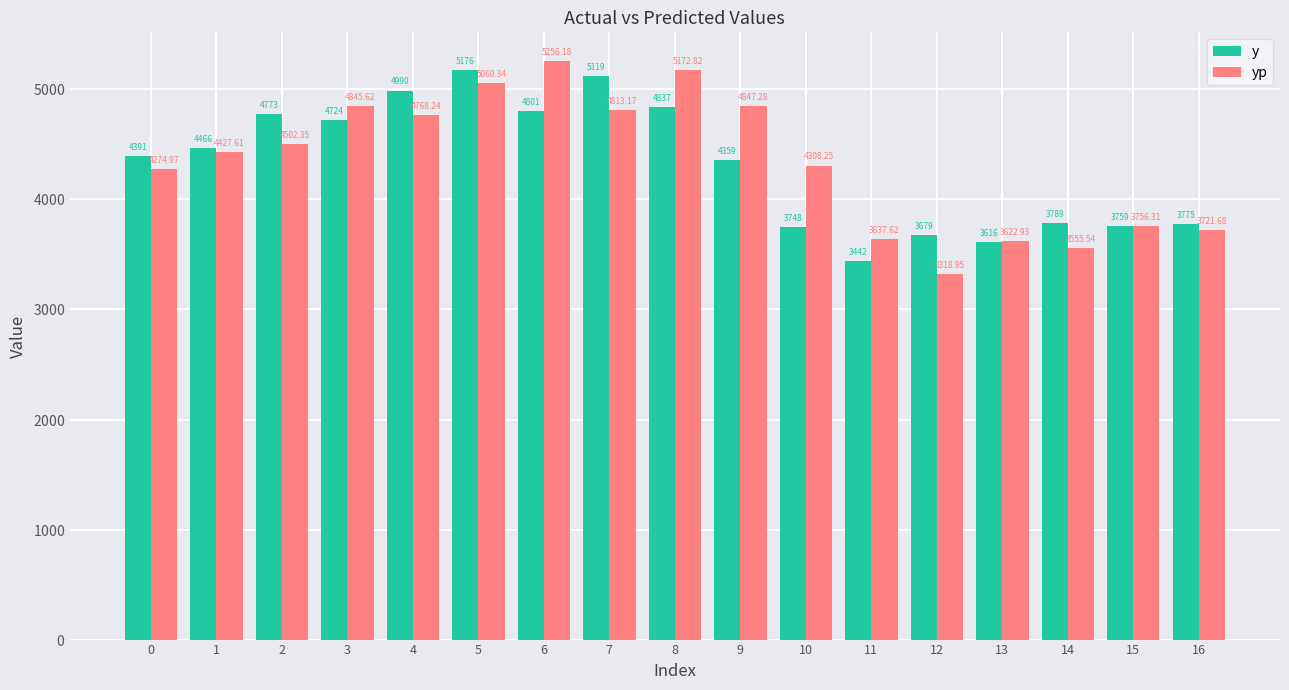

At which label does yp first exceed 4427?

1